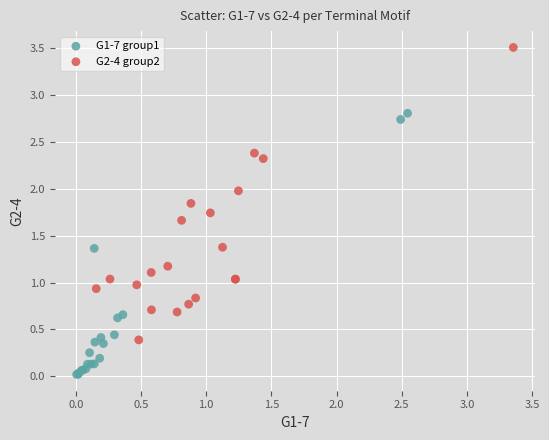

Which series contains the lowest Y value?

G1-7 group1